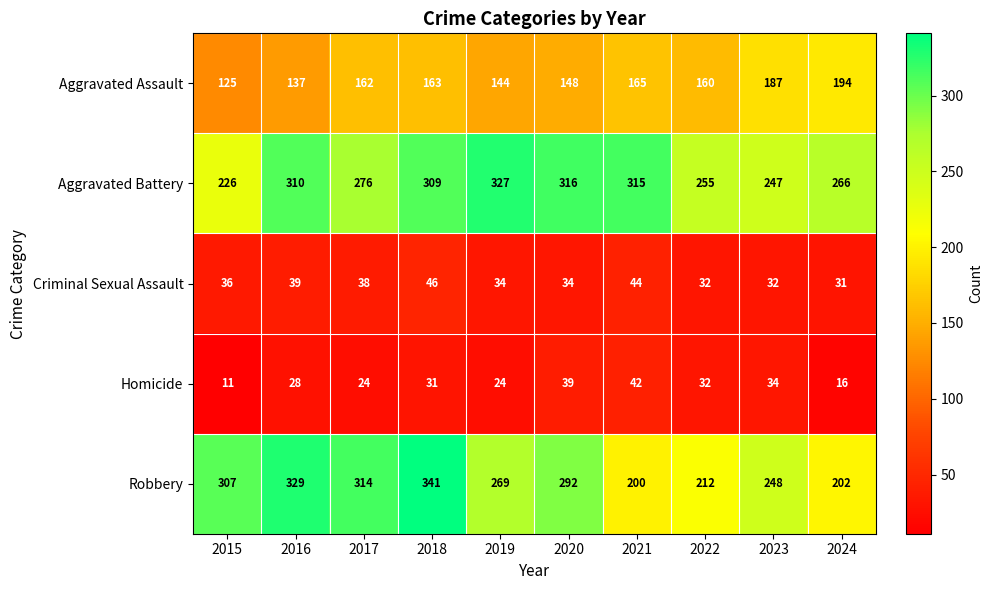

Is it true that Aggravated Assault equals 194 at 2024?

True